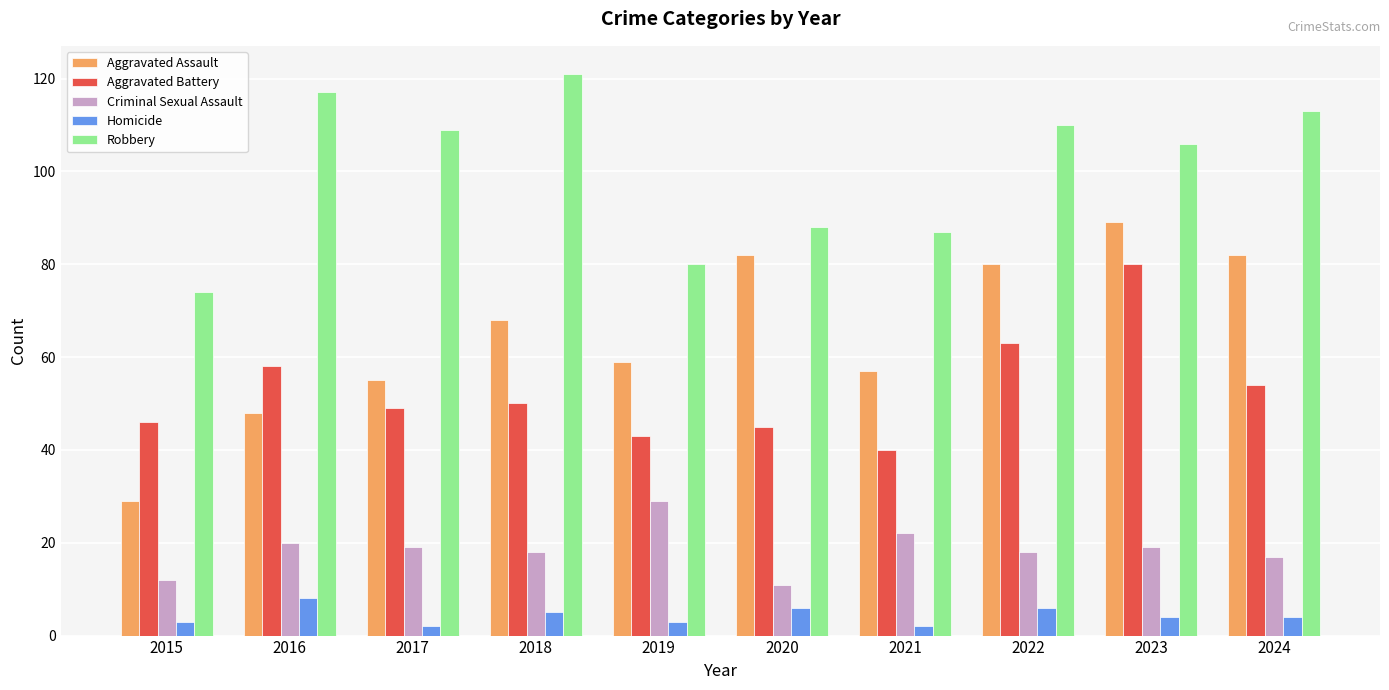

What is the spread (max minus min) of values at 2017?

107